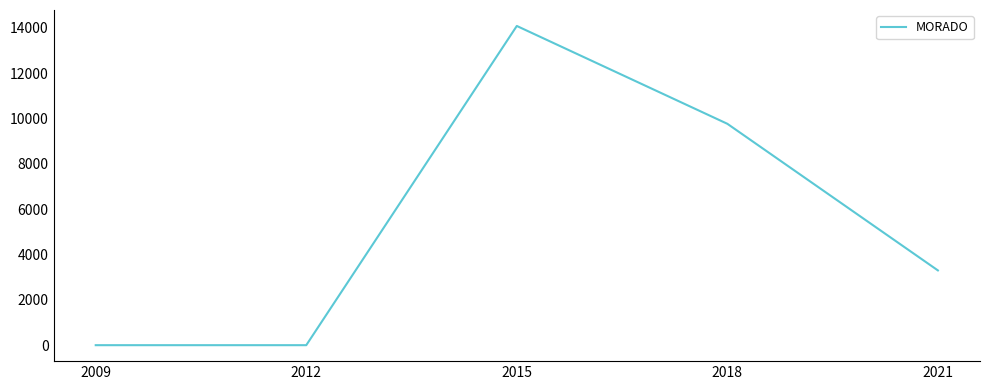

Which label corresponds to the largest value in the chart?

2015